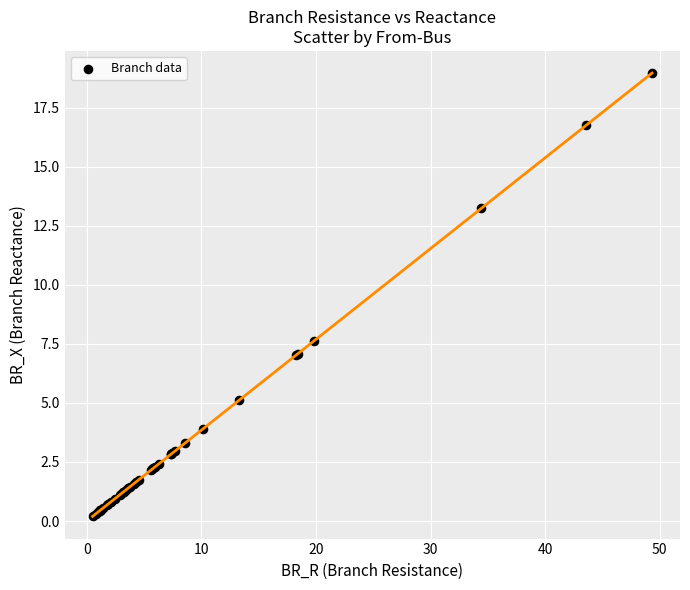

What Y value in the scatter plot is closest to 9?

7.6